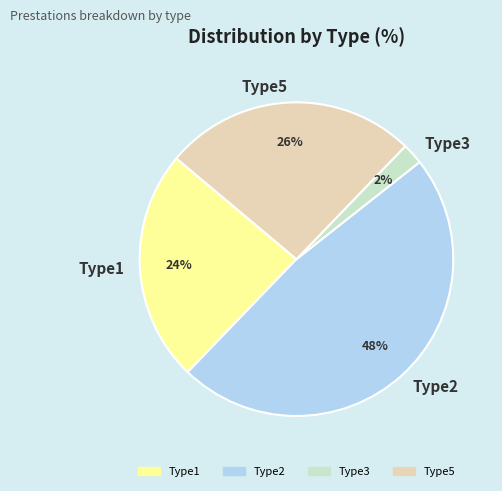

Is it true that Type5 is 32% of the pie?

False